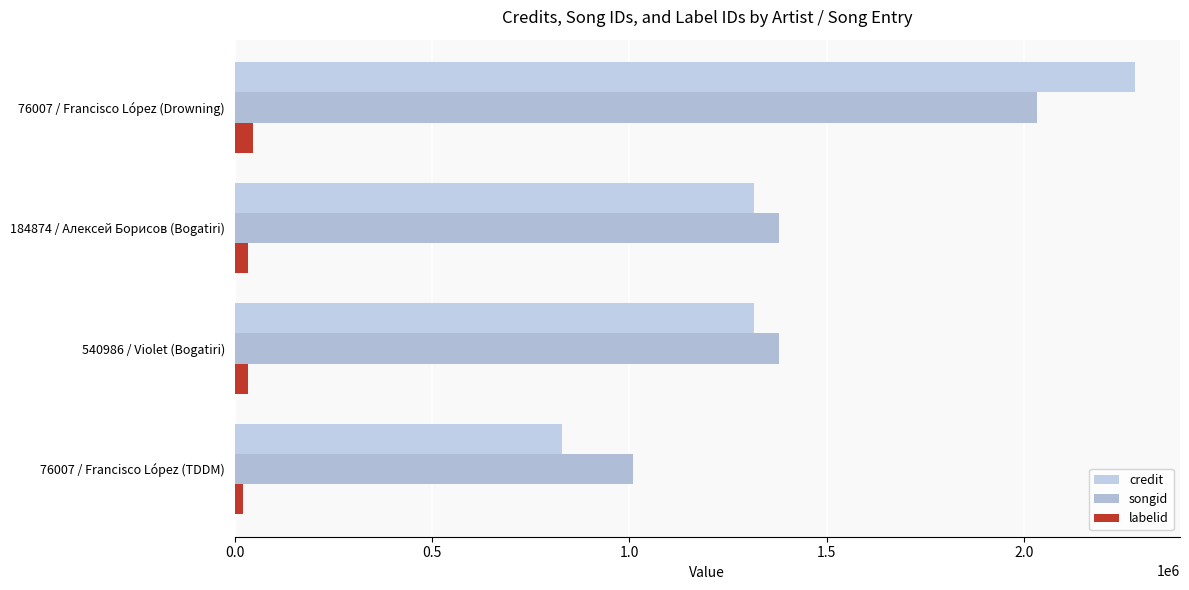

How many values in the credit series are below 1316976?

1